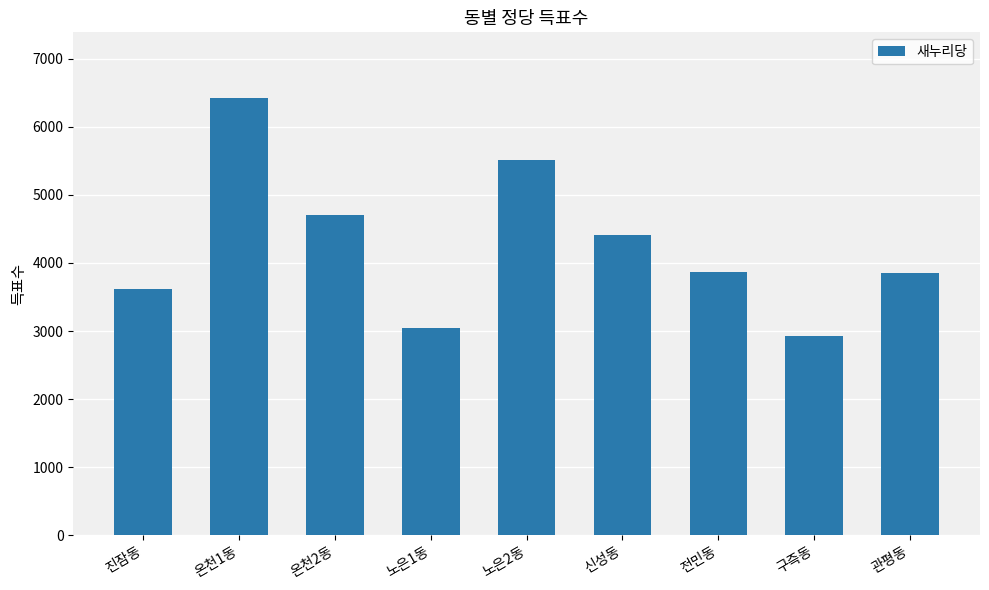

The value at 온천1동 is 6426. True or false?

True